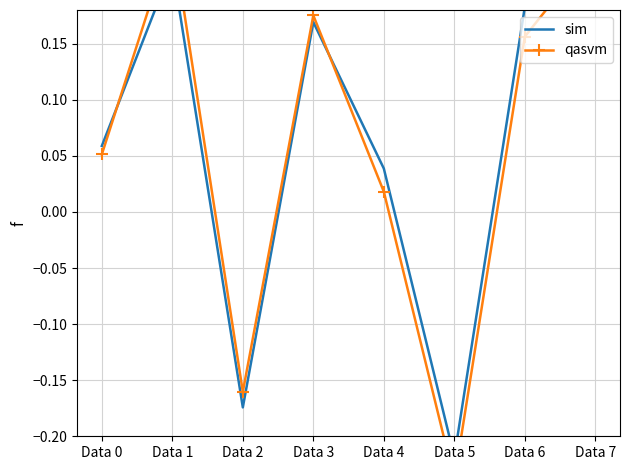

Rank the series at Data 6 from lowest to highest value.

qasvm, sim